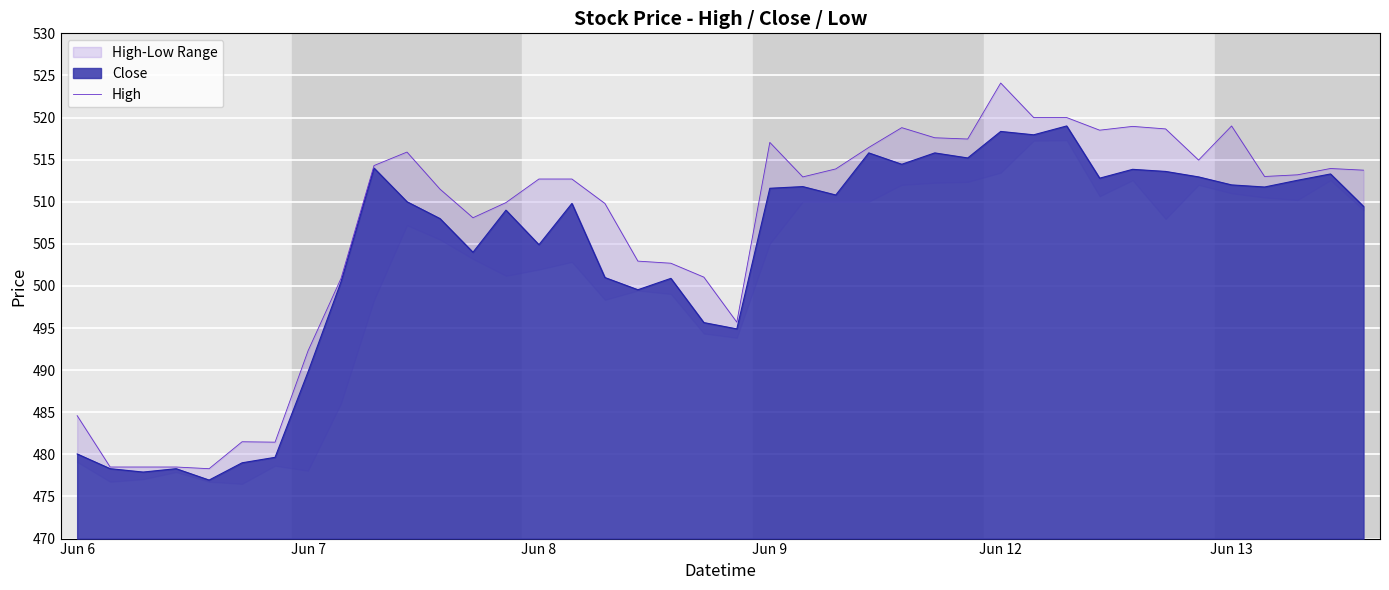

The Close series shows 827.4 at Jun 13. True or false?

False